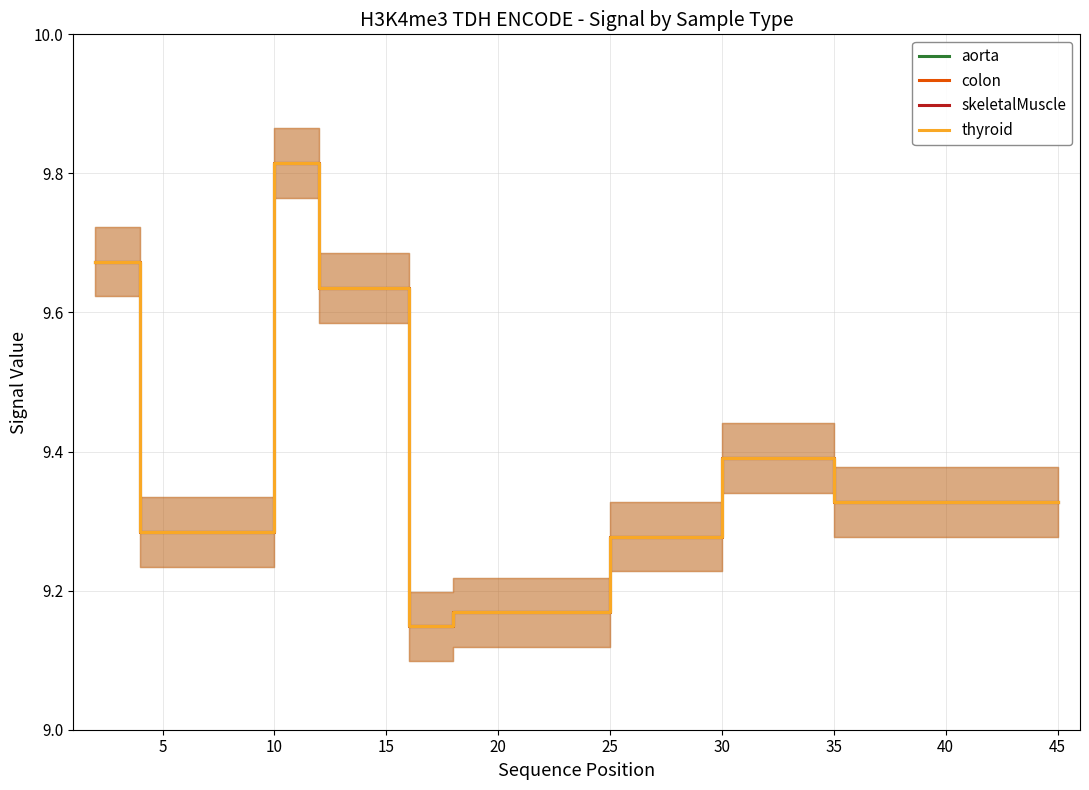

How many interior local valleys does the aorta series have?

1